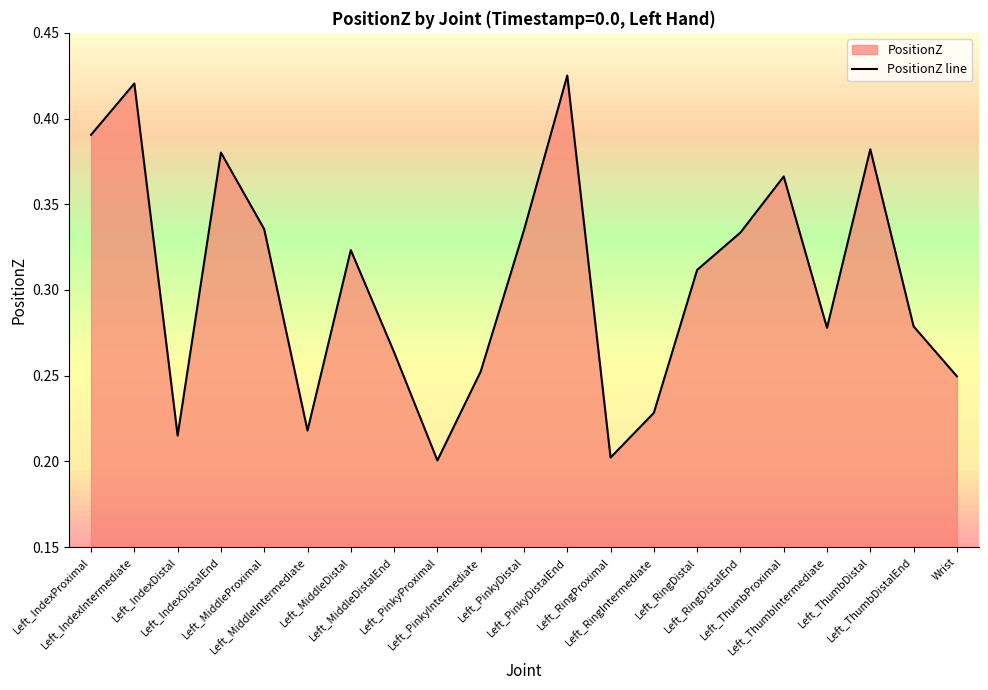

At which category does the data reach its first local valley?

Left_IndexDistal